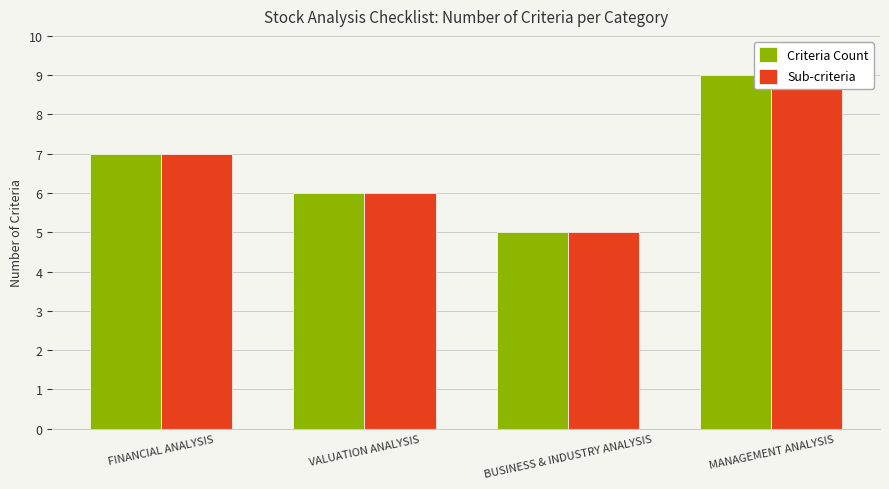

At which label does Criteria Count first exceed 7?

MANAGEMENT ANALYSIS